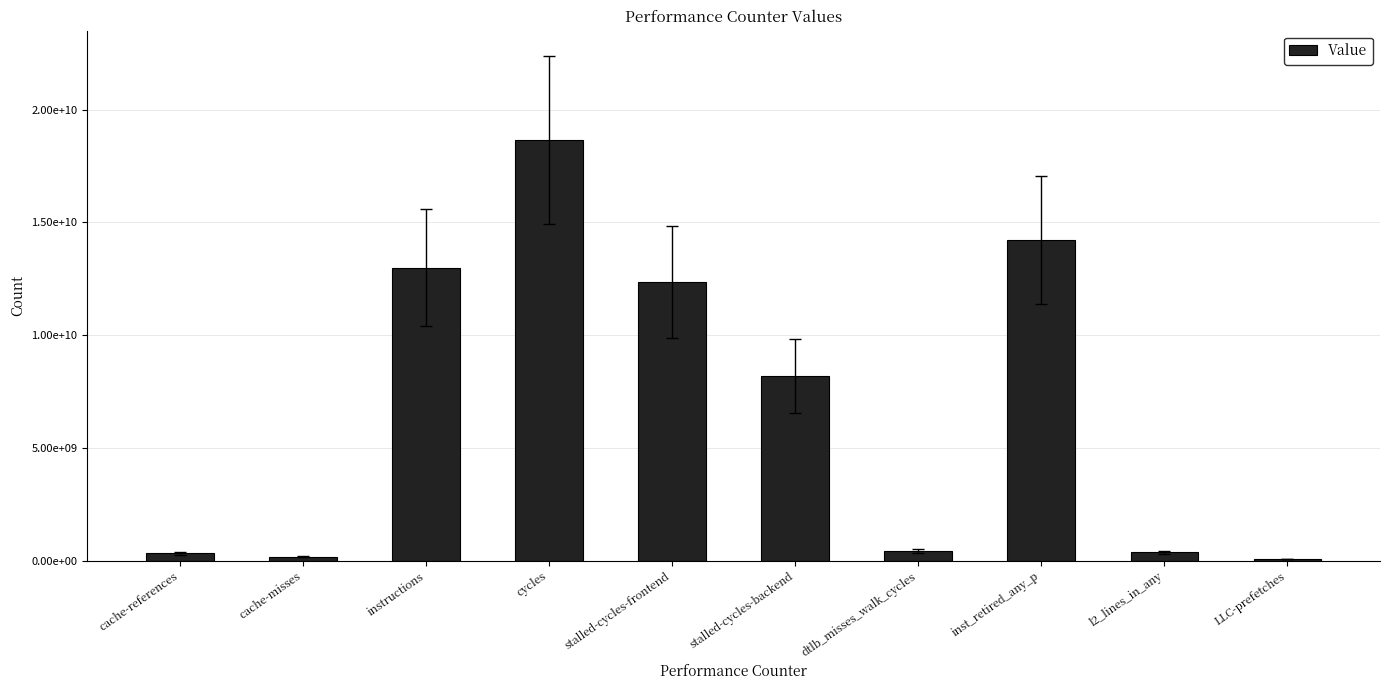

What is the greatest value displayed?

18647886339